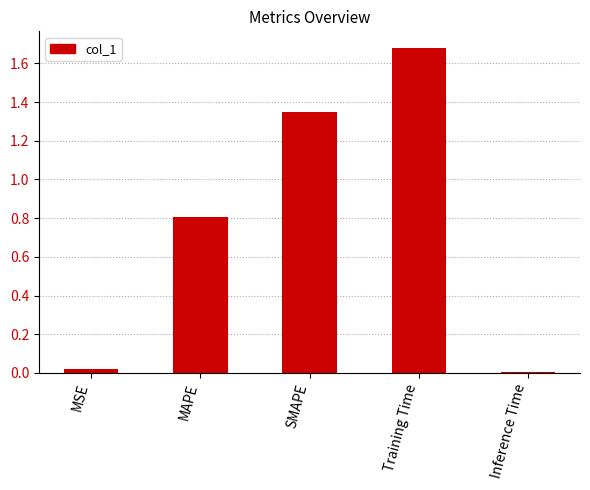

What is the sum of all values?

3.9